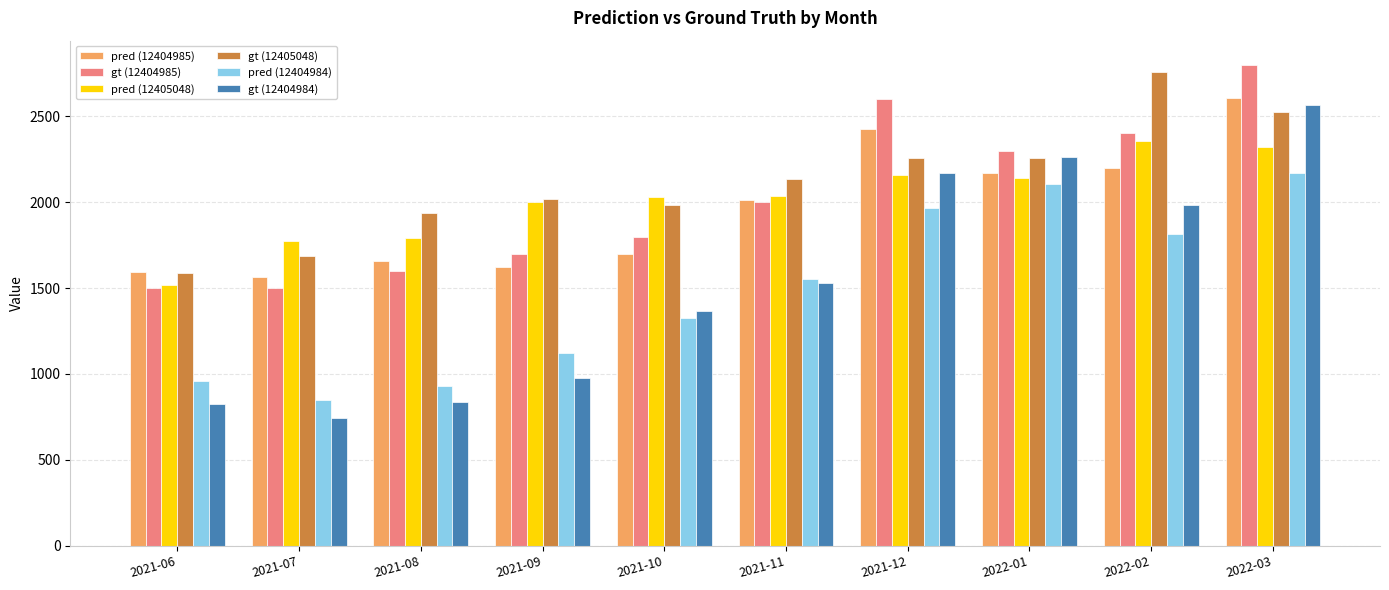

The pred (12404984) series shows 1759 at 2021-10. True or false?

False